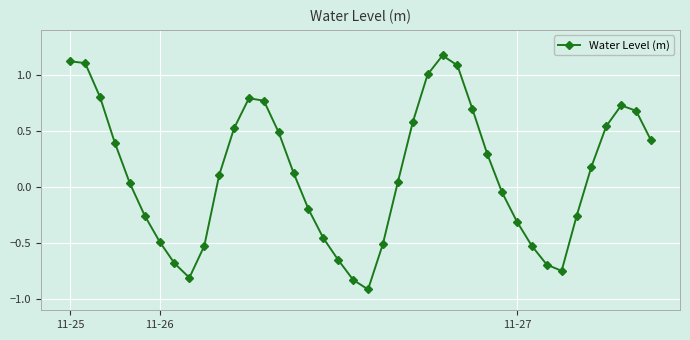

What is the difference between the maximum and second lowest values?

2.0